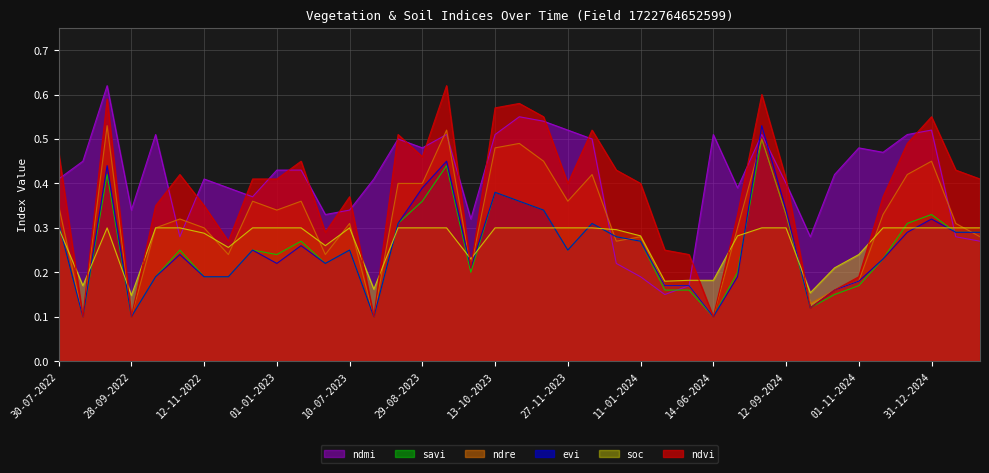

List the labels in order of ndvi value, largest first.

13-09-2023, 28-08-2024, 08-09-2022, 28-10-2023, 13-10-2023, 12-11-2023, 31-12-2024, 12-12-2023, 14-08-2023, 11-12-2024, 30-07-2022, 29-08-2023, 11-01-2023, 01-01-2024, 10-01-2025, 28-10-2022, 12-12-2022, 01-01-2023, 12-09-2024, 30-01-2025, 27-11-2023, 11-01-2024, 10-07-2023, 11-11-2024, 13-10-2022, 12-11-2022, 24-06-2024, 20-06-2023, 27-11-2022, 05-05-2024, 30-05-2024, 28-09-2023, 01-11-2024, 12-10-2024, 27-09-2024, 24-08-2022, 28-09-2022, 30-07-2023, 14-06-2024